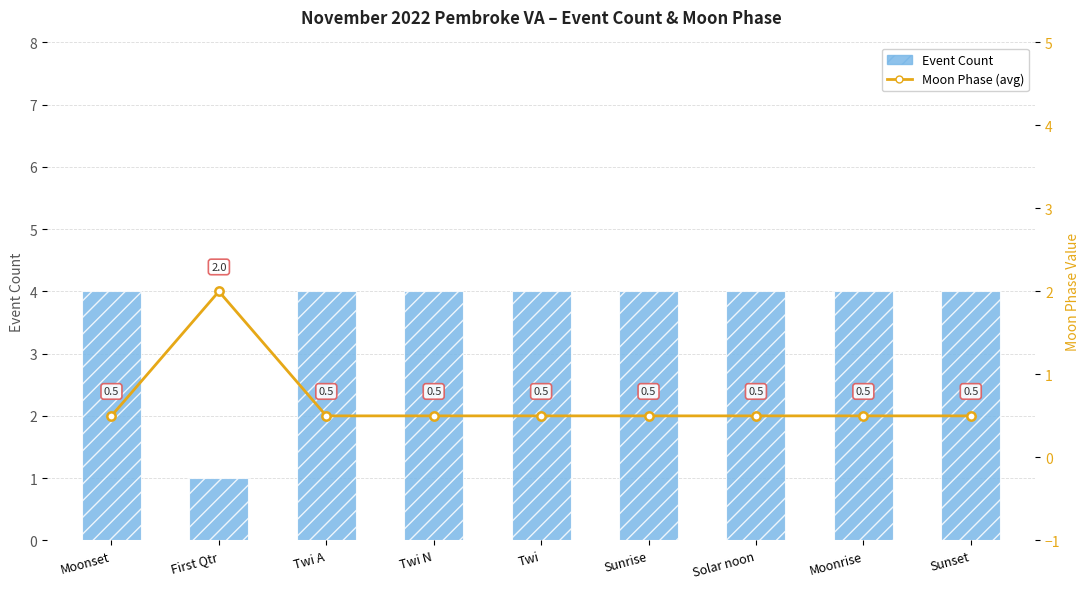

List the series in order of their overall mean, highest first.

Event Count, Moon Phase (avg)